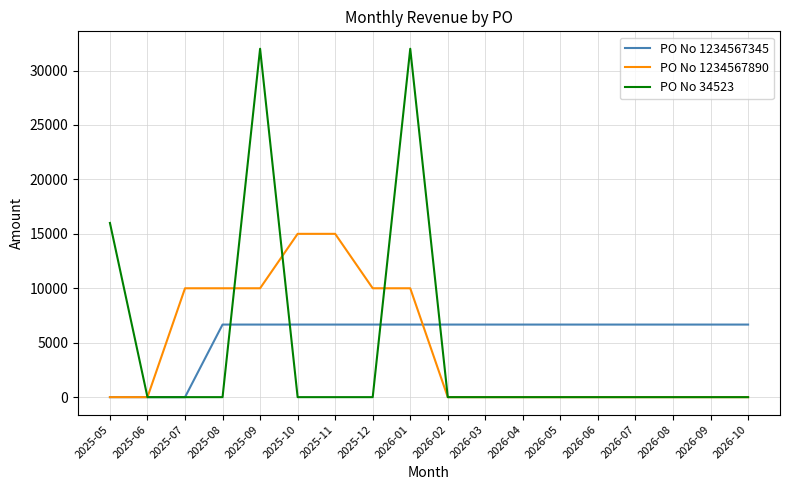

What is the highest value of the PO No 1234567345 series?

6666.7